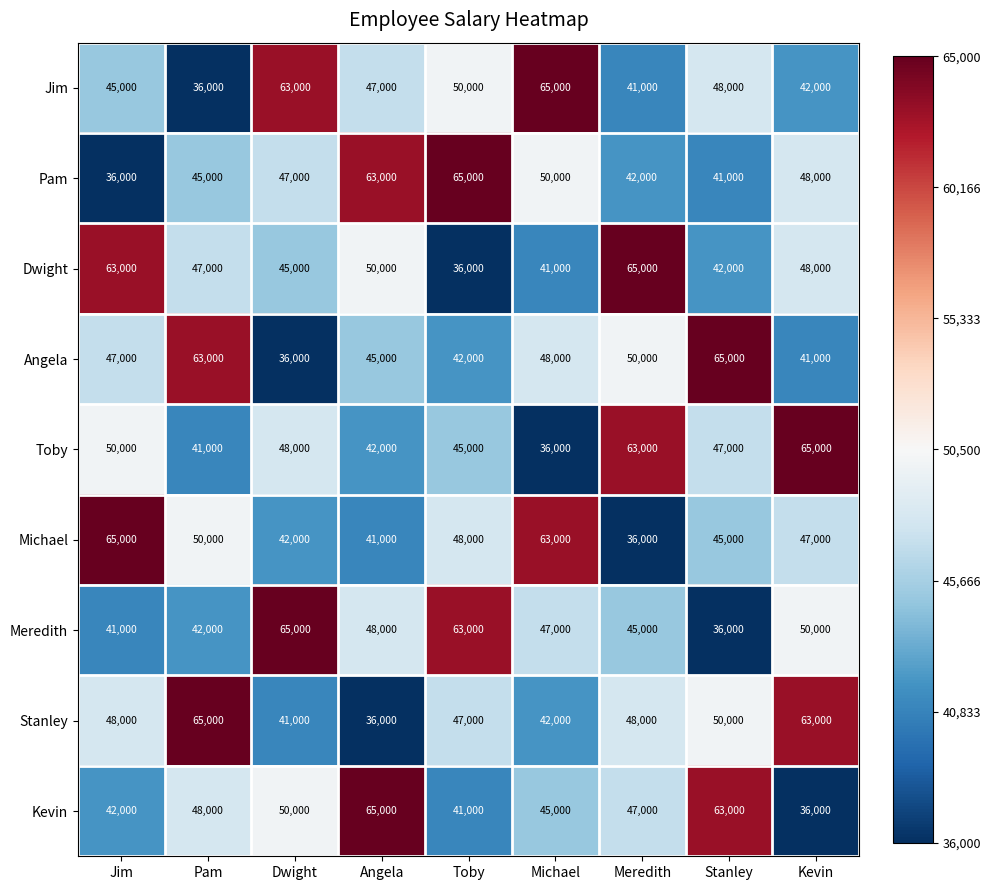

The value of Dwight at Meredith is 65000. True or false?

True